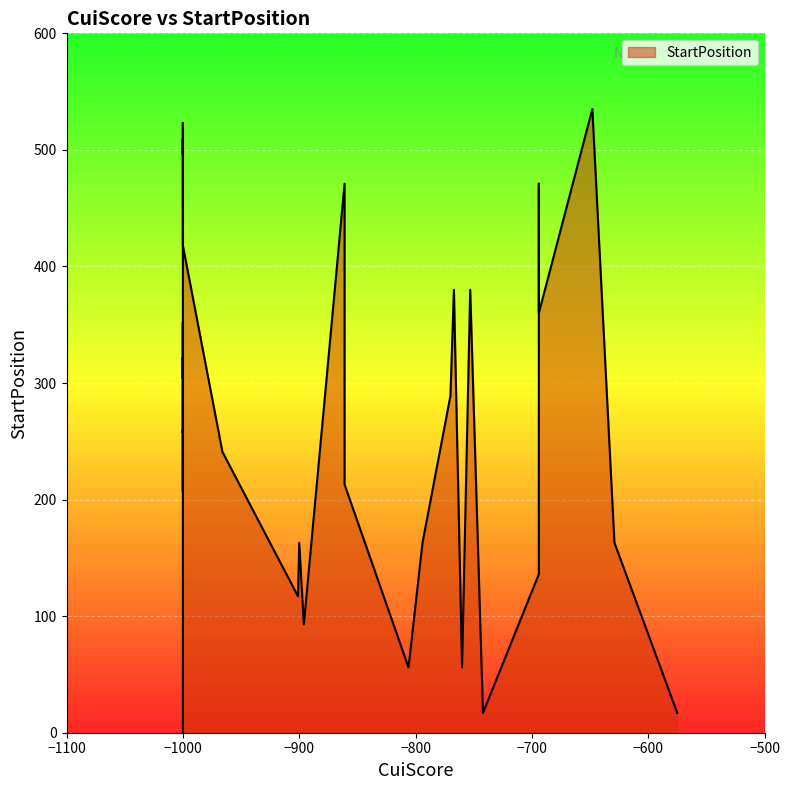

What is the difference between the values at 9 and 19?

163